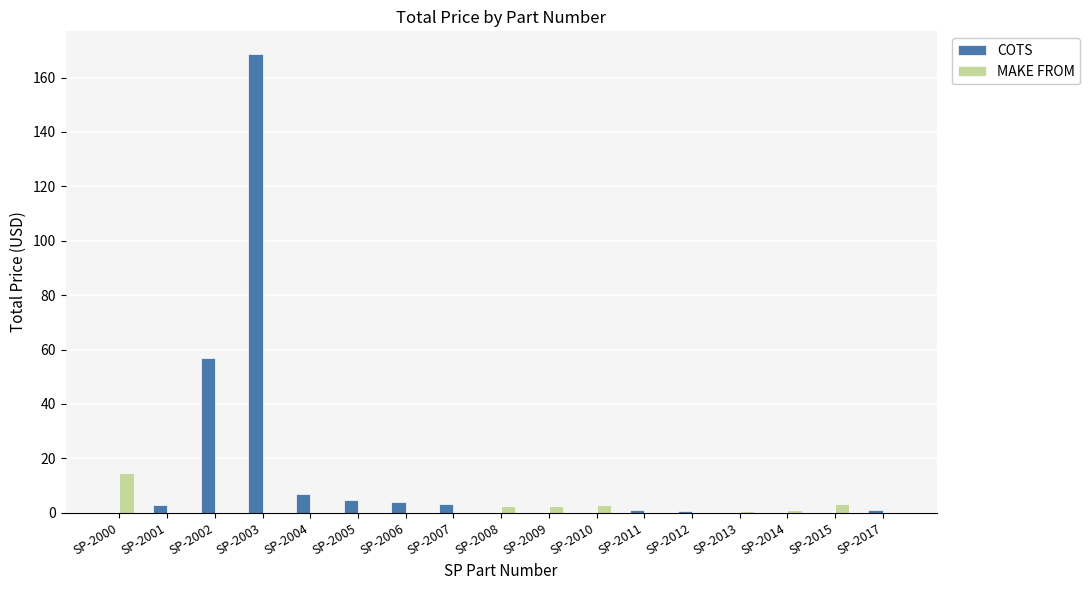

What is the sum of all MAKE FROM values?

26.5